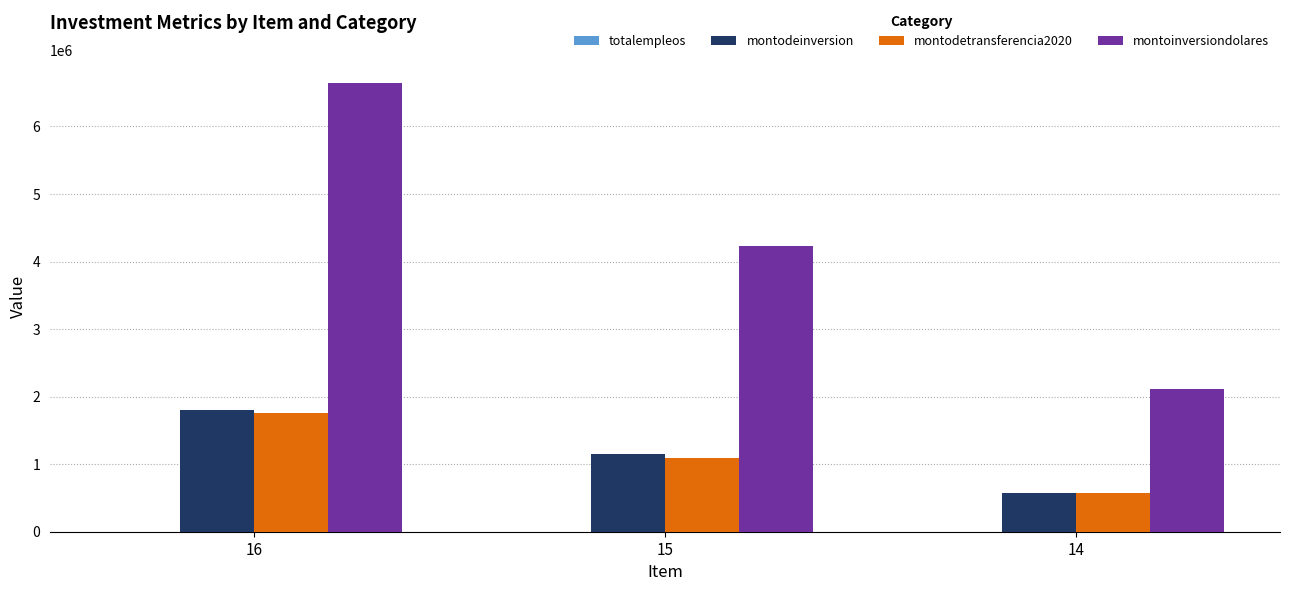

What is the spread (max minus min) of values at 15?

4229485.0